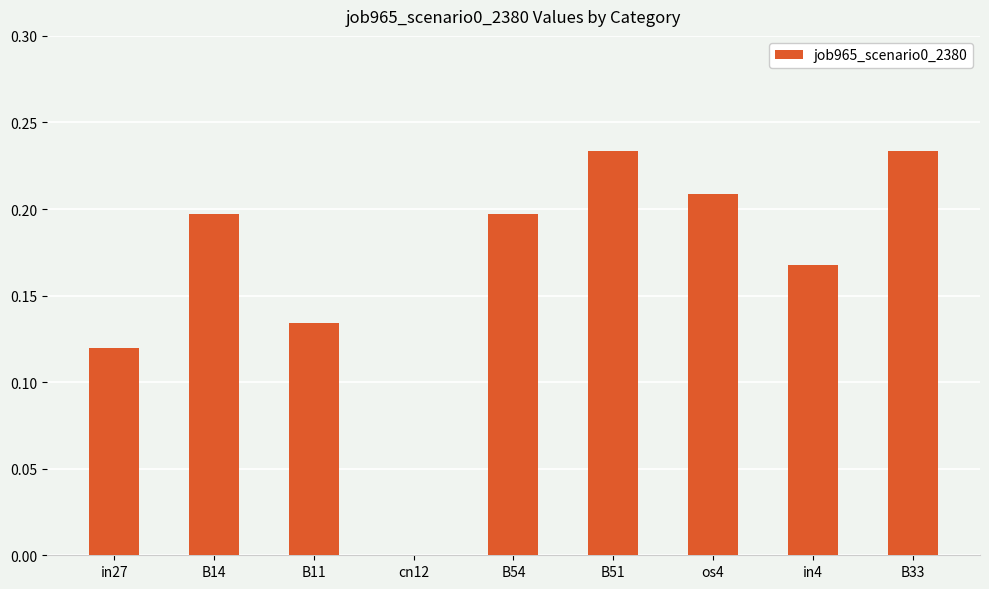

What is the sum of all values?

1.5